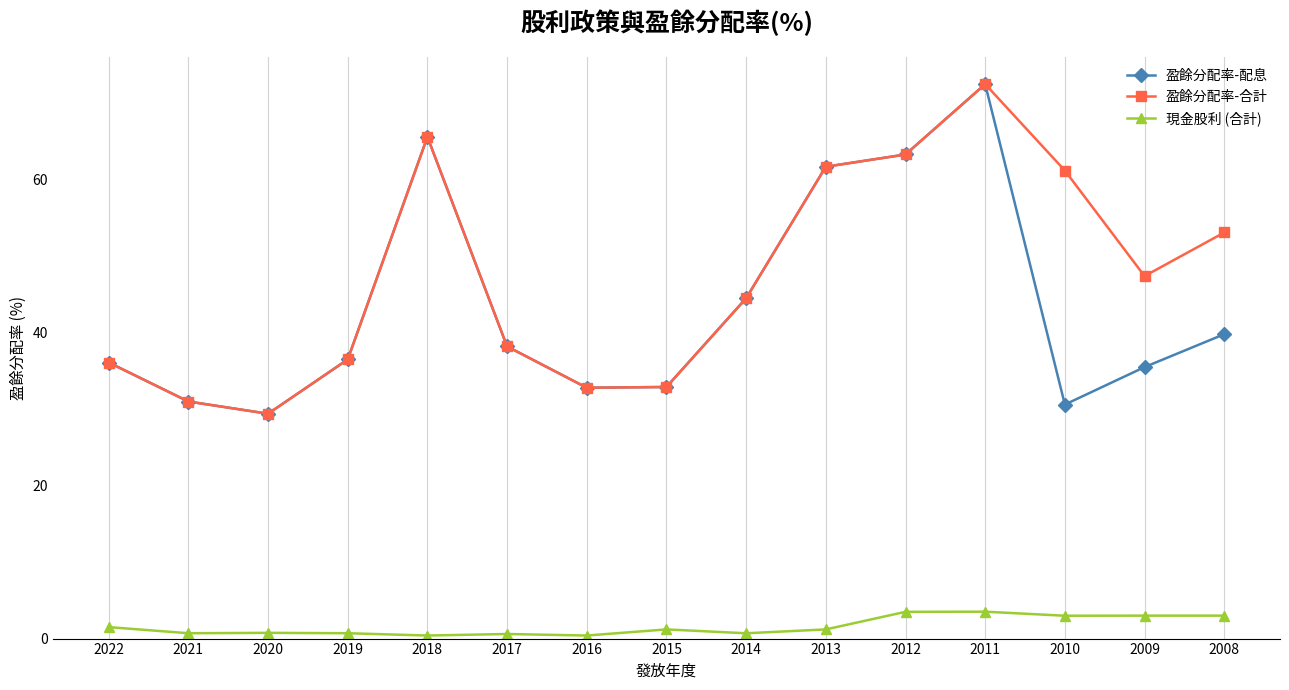

True or false: 現金股利 (合計) and 盈餘分配率-合計 cross at least once.

False